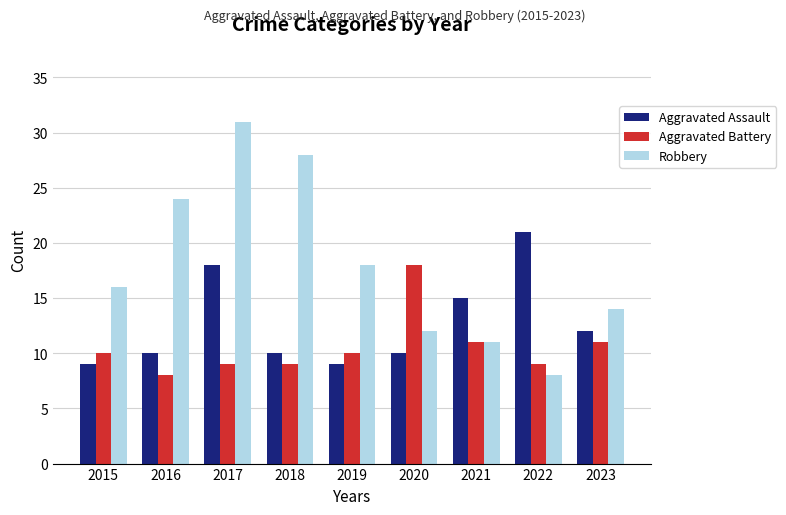

What is the total value across all series at 2018?

47